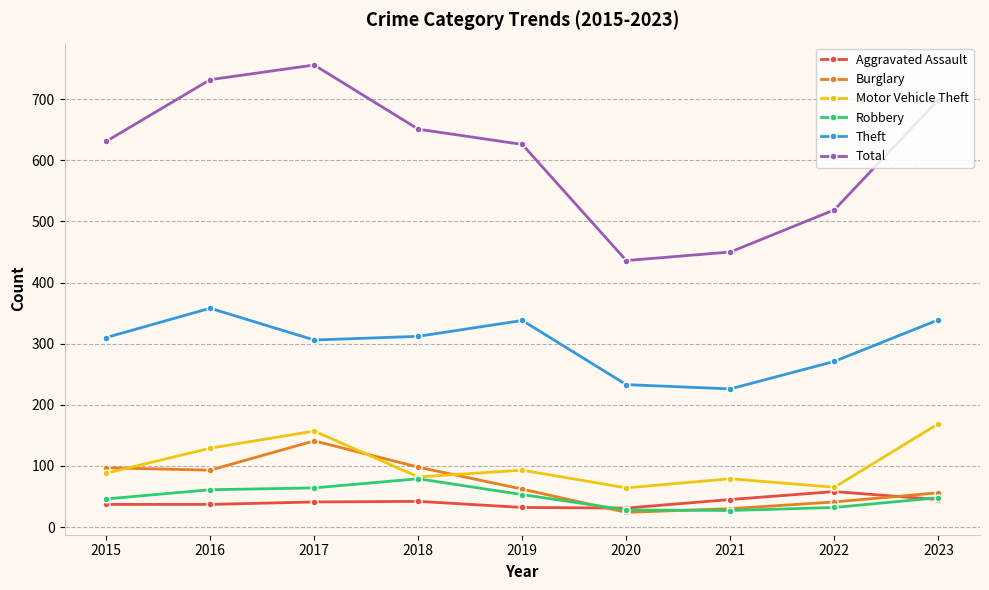

What is the difference between the second highest and second lowest values in the Aggravated Assault series?

13